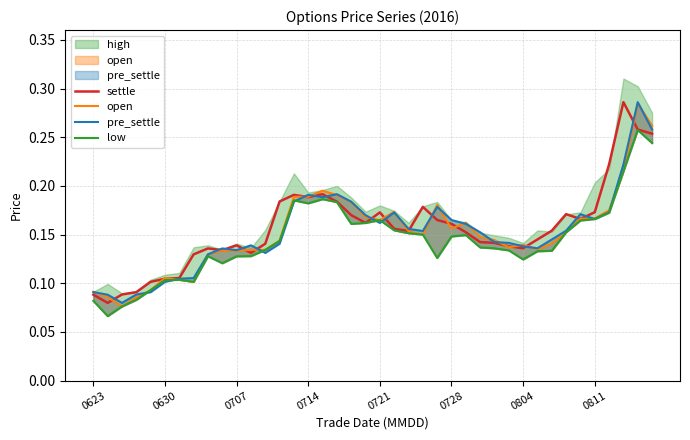

How many open values are between 0 and 1?

40